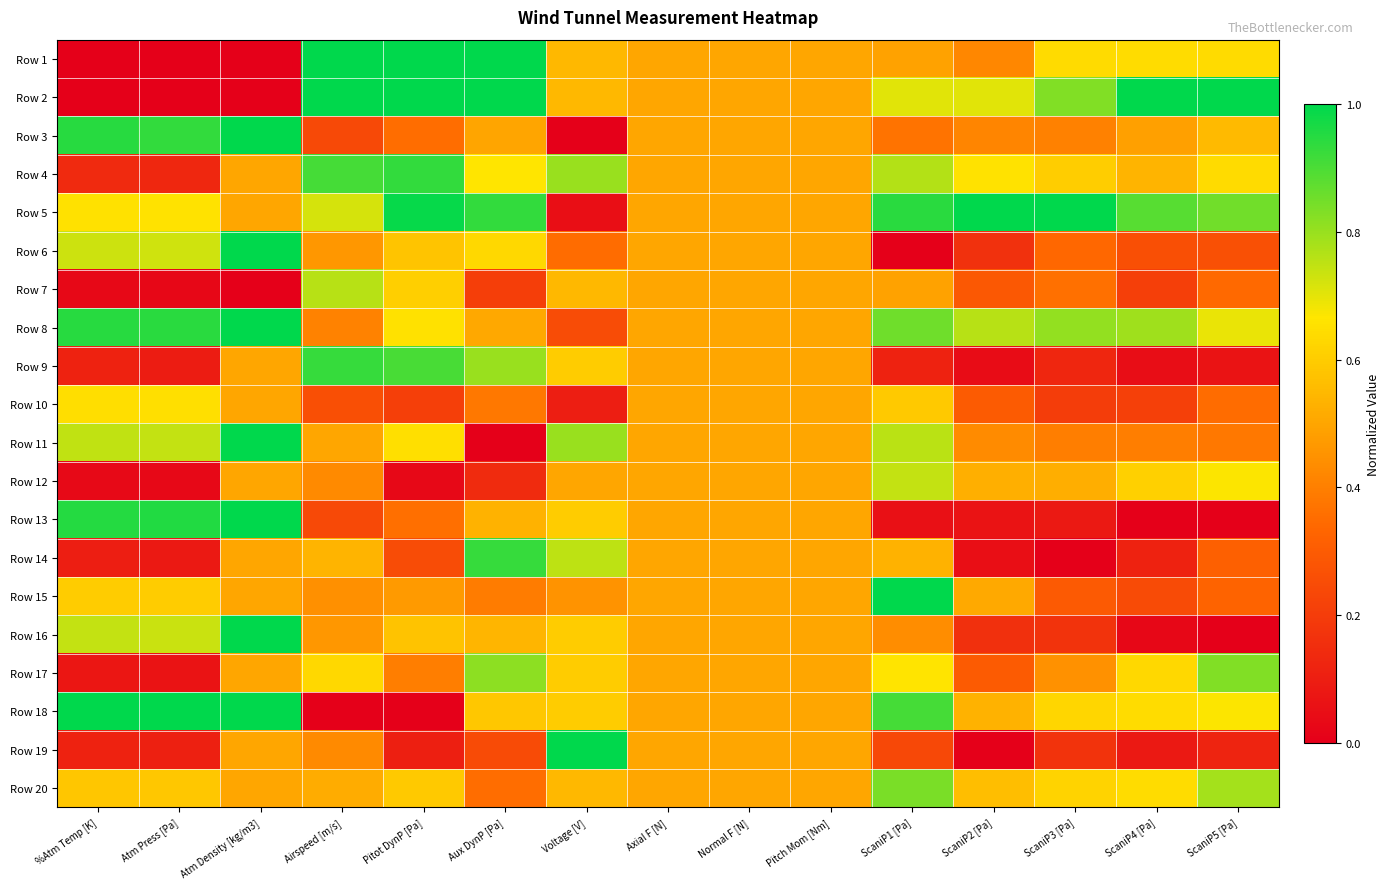

Reading left to right, what are all the values shown in this chart?

Row 1: %Atm Temp [K]=0.0	Atm Press [Pa]=0.0	Atm Density [kg/m3]=0.0	Airspeed [m/s]=1.0	Pitot DynP [Pa]=1.0	Aux DynP [Pa]=1.0	Voltage [V]=0.6	Axial F [N]=0.5	Normal F [N]=0.5	Pitch Mom [Nm]=0.5	ScaniP1 [Pa]=0.5	ScaniP2 [Pa]=0.4	ScaniP3 [Pa]=0.6	ScaniP4 [Pa]=0.6	ScaniP5 [Pa]=0.6
Row 2: %Atm Temp [K]=0.0	Atm Press [Pa]=0.0	Atm Density [kg/m3]=0.0	Airspeed [m/s]=1.0	Pitot DynP [Pa]=1.0	Aux DynP [Pa]=1.0	Voltage [V]=0.6	Axial F [N]=0.5	Normal F [N]=0.5	Pitch Mom [Nm]=0.5	ScaniP1 [Pa]=0.7	ScaniP2 [Pa]=0.7	ScaniP3 [Pa]=0.8	ScaniP4 [Pa]=1.0	ScaniP5 [Pa]=1.0
Row 3: %Atm Temp [K]=0.9	Atm Press [Pa]=0.9	Atm Density [kg/m3]=1.0	Airspeed [m/s]=0.2	Pitot DynP [Pa]=0.4	Aux DynP [Pa]=0.5	Voltage [V]=0.0	Axial F [N]=0.5	Normal F [N]=0.5	Pitch Mom [Nm]=0.5	ScaniP1 [Pa]=0.4	ScaniP2 [Pa]=0.4	ScaniP3 [Pa]=0.4	ScaniP4 [Pa]=0.5	ScaniP5 [Pa]=0.6
Row 4: %Atm Temp [K]=0.1	Atm Press [Pa]=0.1	Atm Density [kg/m3]=0.5	Airspeed [m/s]=0.9	Pitot DynP [Pa]=0.9	Aux DynP [Pa]=0.7	Voltage [V]=0.8	Axial F [N]=0.5	Normal F [N]=0.5	Pitch Mom [Nm]=0.5	ScaniP1 [Pa]=0.8	ScaniP2 [Pa]=0.7	ScaniP3 [Pa]=0.6	ScaniP4 [Pa]=0.5	ScaniP5 [Pa]=0.6
Row 5: %Atm Temp [K]=0.7	Atm Press [Pa]=0.7	Atm Density [kg/m3]=0.5	Airspeed [m/s]=0.7	Pitot DynP [Pa]=1.0	Aux DynP [Pa]=0.9	Voltage [V]=0.0	Axial F [N]=0.5	Normal F [N]=0.5	Pitch Mom [Nm]=0.5	ScaniP1 [Pa]=0.9	ScaniP2 [Pa]=1.0	ScaniP3 [Pa]=1.0	ScaniP4 [Pa]=0.9	ScaniP5 [Pa]=0.9
Row 6: %Atm Temp [K]=0.7	Atm Press [Pa]=0.7	Atm Density [kg/m3]=1.0	Airspeed [m/s]=0.5	Pitot DynP [Pa]=0.6	Aux DynP [Pa]=0.6	Voltage [V]=0.3	Axial F [N]=0.5	Normal F [N]=0.5	Pitch Mom [Nm]=0.5	ScaniP1 [Pa]=0.0	ScaniP2 [Pa]=0.2	ScaniP3 [Pa]=0.3	ScaniP4 [Pa]=0.3	ScaniP5 [Pa]=0.3
Row 7: %Atm Temp [K]=0.0	Atm Press [Pa]=0.0	Atm Density [kg/m3]=0.0	Airspeed [m/s]=0.8	Pitot DynP [Pa]=0.6	Aux DynP [Pa]=0.2	Voltage [V]=0.6	Axial F [N]=0.5	Normal F [N]=0.5	Pitch Mom [Nm]=0.5	ScaniP1 [Pa]=0.5	ScaniP2 [Pa]=0.3	ScaniP3 [Pa]=0.4	ScaniP4 [Pa]=0.2	ScaniP5 [Pa]=0.3
Row 8: %Atm Temp [K]=0.9	Atm Press [Pa]=0.9	Atm Density [kg/m3]=1.0	Airspeed [m/s]=0.4	Pitot DynP [Pa]=0.7	Aux DynP [Pa]=0.5	Voltage [V]=0.2	Axial F [N]=0.5	Normal F [N]=0.5	Pitch Mom [Nm]=0.5	ScaniP1 [Pa]=0.9	ScaniP2 [Pa]=0.8	ScaniP3 [Pa]=0.8	ScaniP4 [Pa]=0.8	ScaniP5 [Pa]=0.7
Row 9: %Atm Temp [K]=0.1	Atm Press [Pa]=0.1	Atm Density [kg/m3]=0.5	Airspeed [m/s]=0.9	Pitot DynP [Pa]=0.9	Aux DynP [Pa]=0.8	Voltage [V]=0.6	Axial F [N]=0.5	Normal F [N]=0.5	Pitch Mom [Nm]=0.5	ScaniP1 [Pa]=0.1	ScaniP2 [Pa]=0.0	ScaniP3 [Pa]=0.1	ScaniP4 [Pa]=0.0	ScaniP5 [Pa]=0.1
Row 10: %Atm Temp [K]=0.6	Atm Press [Pa]=0.7	Atm Density [kg/m3]=0.5	Airspeed [m/s]=0.3	Pitot DynP [Pa]=0.2	Aux DynP [Pa]=0.4	Voltage [V]=0.1	Axial F [N]=0.5	Normal F [N]=0.5	Pitch Mom [Nm]=0.5	ScaniP1 [Pa]=0.6	ScaniP2 [Pa]=0.3	ScaniP3 [Pa]=0.2	ScaniP4 [Pa]=0.2	ScaniP5 [Pa]=0.3
Row 11: %Atm Temp [K]=0.7	Atm Press [Pa]=0.7	Atm Density [kg/m3]=1.0	Airspeed [m/s]=0.5	Pitot DynP [Pa]=0.7	Aux DynP [Pa]=0.0	Voltage [V]=0.8	Axial F [N]=0.5	Normal F [N]=0.5	Pitch Mom [Nm]=0.5	ScaniP1 [Pa]=0.8	ScaniP2 [Pa]=0.4	ScaniP3 [Pa]=0.4	ScaniP4 [Pa]=0.4	ScaniP5 [Pa]=0.4
Row 12: %Atm Temp [K]=0.0	Atm Press [Pa]=0.0	Atm Density [kg/m3]=0.5	Airspeed [m/s]=0.4	Pitot DynP [Pa]=0.0	Aux DynP [Pa]=0.1	Voltage [V]=0.5	Axial F [N]=0.5	Normal F [N]=0.5	Pitch Mom [Nm]=0.5	ScaniP1 [Pa]=0.7	ScaniP2 [Pa]=0.5	ScaniP3 [Pa]=0.5	ScaniP4 [Pa]=0.6	ScaniP5 [Pa]=0.7
Row 13: %Atm Temp [K]=1.0	Atm Press [Pa]=1.0	Atm Density [kg/m3]=1.0	Airspeed [m/s]=0.2	Pitot DynP [Pa]=0.4	Aux DynP [Pa]=0.5	Voltage [V]=0.6	Axial F [N]=0.5	Normal F [N]=0.5	Pitch Mom [Nm]=0.5	ScaniP1 [Pa]=0.1	ScaniP2 [Pa]=0.1	ScaniP3 [Pa]=0.1	ScaniP4 [Pa]=0.0	ScaniP5 [Pa]=0.0
Row 14: %Atm Temp [K]=0.1	Atm Press [Pa]=0.1	Atm Density [kg/m3]=0.5	Airspeed [m/s]=0.5	Pitot DynP [Pa]=0.3	Aux DynP [Pa]=0.9	Voltage [V]=0.8	Axial F [N]=0.5	Normal F [N]=0.5	Pitch Mom [Nm]=0.5	ScaniP1 [Pa]=0.5	ScaniP2 [Pa]=0.0	ScaniP3 [Pa]=0.0	ScaniP4 [Pa]=0.1	ScaniP5 [Pa]=0.3
Row 15: %Atm Temp [K]=0.6	Atm Press [Pa]=0.6	Atm Density [kg/m3]=0.5	Airspeed [m/s]=0.4	Pitot DynP [Pa]=0.5	Aux DynP [Pa]=0.4	Voltage [V]=0.4	Axial F [N]=0.5	Normal F [N]=0.5	Pitch Mom [Nm]=0.5	ScaniP1 [Pa]=1.0	ScaniP2 [Pa]=0.5	ScaniP3 [Pa]=0.3	ScaniP4 [Pa]=0.2	ScaniP5 [Pa]=0.3
Row 16: %Atm Temp [K]=0.7	Atm Press [Pa]=0.7	Atm Density [kg/m3]=1.0	Airspeed [m/s]=0.5	Pitot DynP [Pa]=0.6	Aux DynP [Pa]=0.5	Voltage [V]=0.6	Axial F [N]=0.5	Normal F [N]=0.5	Pitch Mom [Nm]=0.5	ScaniP1 [Pa]=0.4	ScaniP2 [Pa]=0.2	ScaniP3 [Pa]=0.2	ScaniP4 [Pa]=0.0	ScaniP5 [Pa]=0.0
Row 17: %Atm Temp [K]=0.1	Atm Press [Pa]=0.1	Atm Density [kg/m3]=0.5	Airspeed [m/s]=0.6	Pitot DynP [Pa]=0.4	Aux DynP [Pa]=0.8	Voltage [V]=0.6	Axial F [N]=0.5	Normal F [N]=0.5	Pitch Mom [Nm]=0.5	ScaniP1 [Pa]=0.7	ScaniP2 [Pa]=0.3	ScaniP3 [Pa]=0.4	ScaniP4 [Pa]=0.6	ScaniP5 [Pa]=0.8
Row 18: %Atm Temp [K]=1.0	Atm Press [Pa]=1.0	Atm Density [kg/m3]=1.0	Airspeed [m/s]=0.0	Pitot DynP [Pa]=0.0	Aux DynP [Pa]=0.6	Voltage [V]=0.6	Axial F [N]=0.5	Normal F [N]=0.5	Pitch Mom [Nm]=0.5	ScaniP1 [Pa]=0.9	ScaniP2 [Pa]=0.5	ScaniP3 [Pa]=0.6	ScaniP4 [Pa]=0.6	ScaniP5 [Pa]=0.7
Row 19: %Atm Temp [K]=0.1	Atm Press [Pa]=0.1	Atm Density [kg/m3]=0.5	Airspeed [m/s]=0.4	Pitot DynP [Pa]=0.1	Aux DynP [Pa]=0.2	Voltage [V]=1.0	Axial F [N]=0.5	Normal F [N]=0.5	Pitch Mom [Nm]=0.5	ScaniP1 [Pa]=0.2	ScaniP2 [Pa]=0.0	ScaniP3 [Pa]=0.2	ScaniP4 [Pa]=0.1	ScaniP5 [Pa]=0.1
Row 20: %Atm Temp [K]=0.6	Atm Press [Pa]=0.6	Atm Density [kg/m3]=0.5	Airspeed [m/s]=0.5	Pitot DynP [Pa]=0.6	Aux DynP [Pa]=0.4	Voltage [V]=0.6	Axial F [N]=0.5	Normal F [N]=0.5	Pitch Mom [Nm]=0.5	ScaniP1 [Pa]=0.8	ScaniP2 [Pa]=0.6	ScaniP3 [Pa]=0.6	ScaniP4 [Pa]=0.6	ScaniP5 [Pa]=0.8